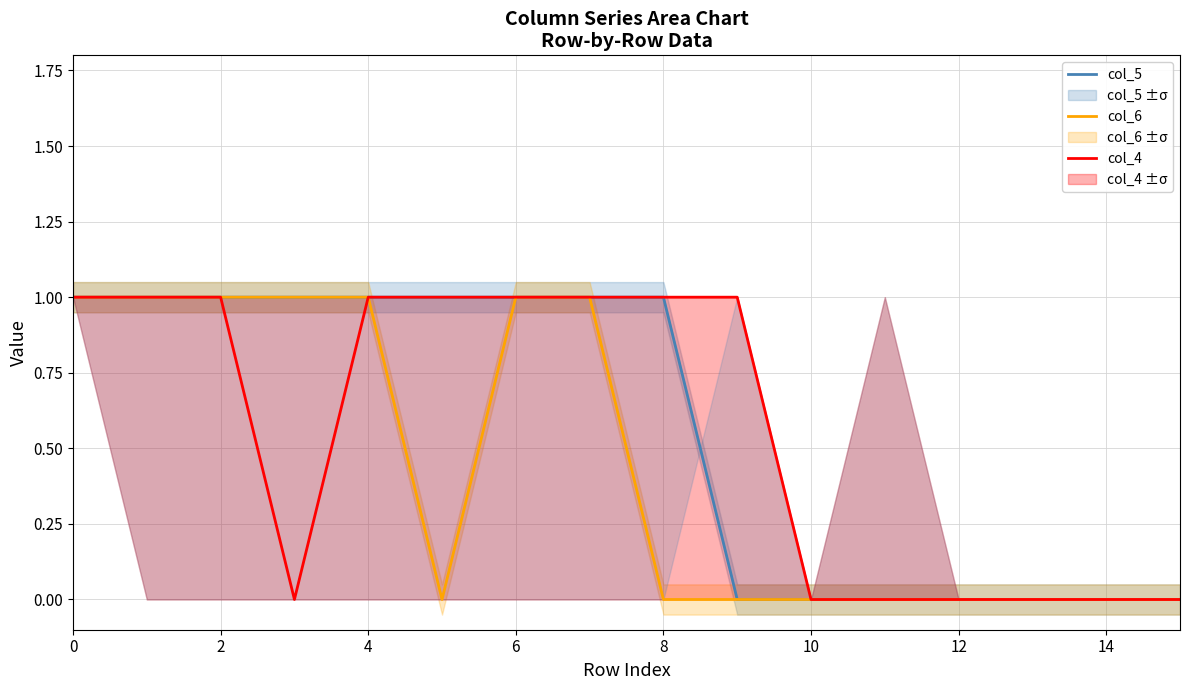

Where is col_6 nearest to the value 0?

10